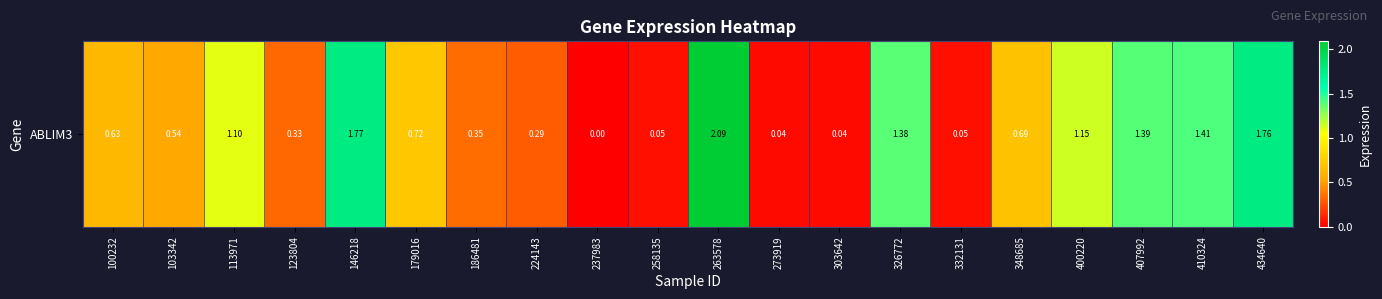

How many series are shown in this chart?

1